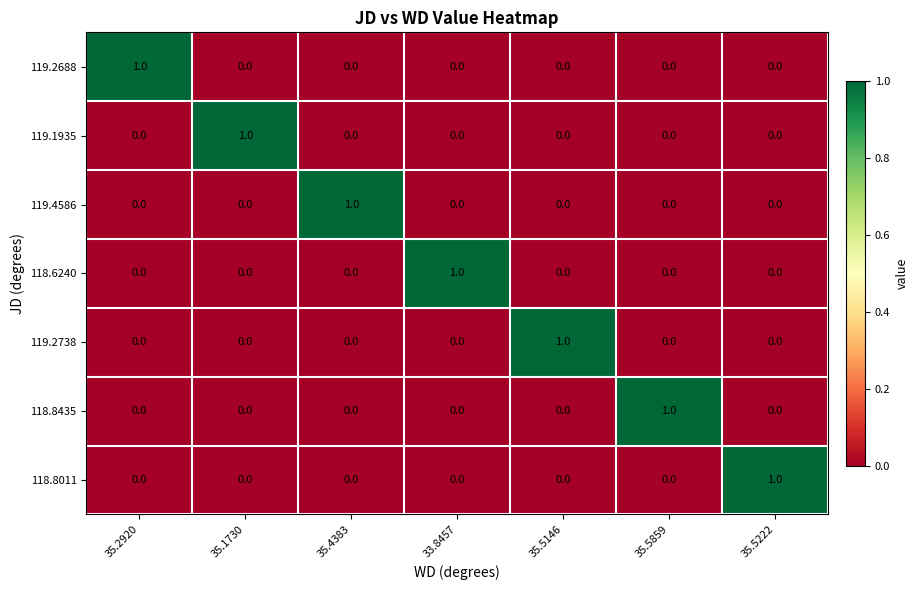

At how many categories does at least one series exceed 0?

7